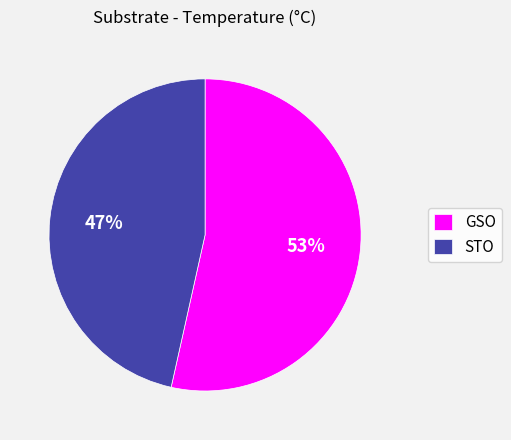

To the nearest percent, what is the combined percentage of GSO and STO?

100%